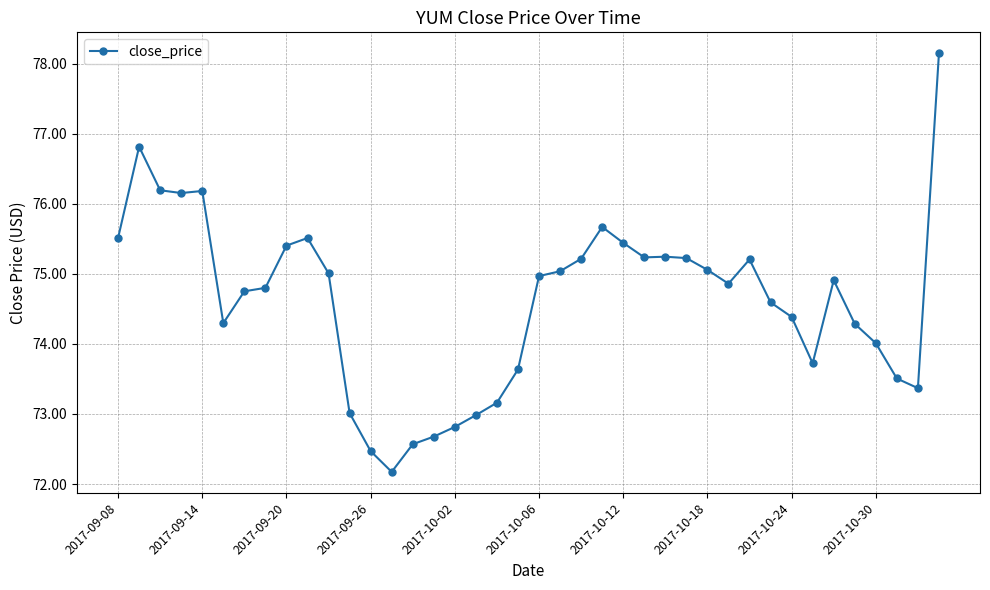

True or false: the data has more than 1 interior local peaks.

True